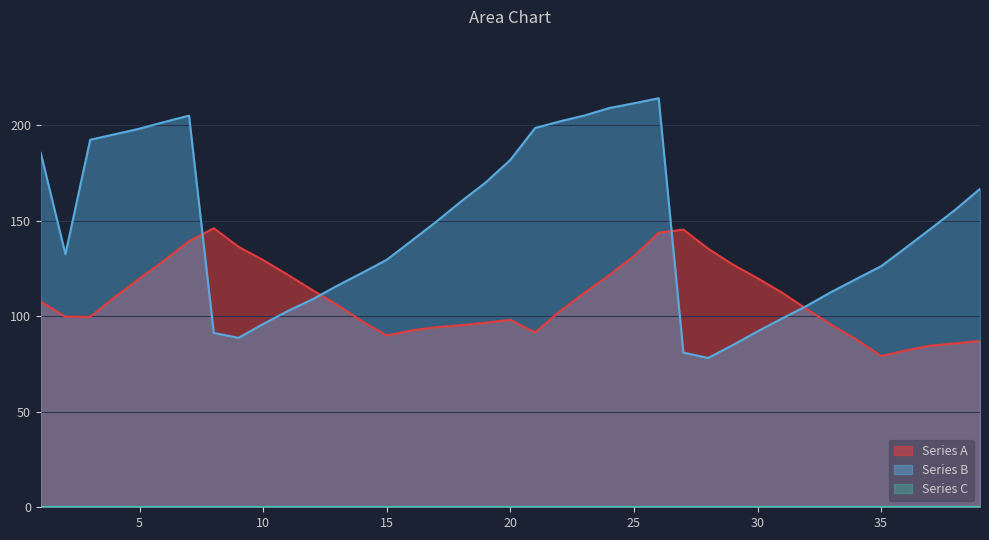

Which series has the widest spread of values?

Series B